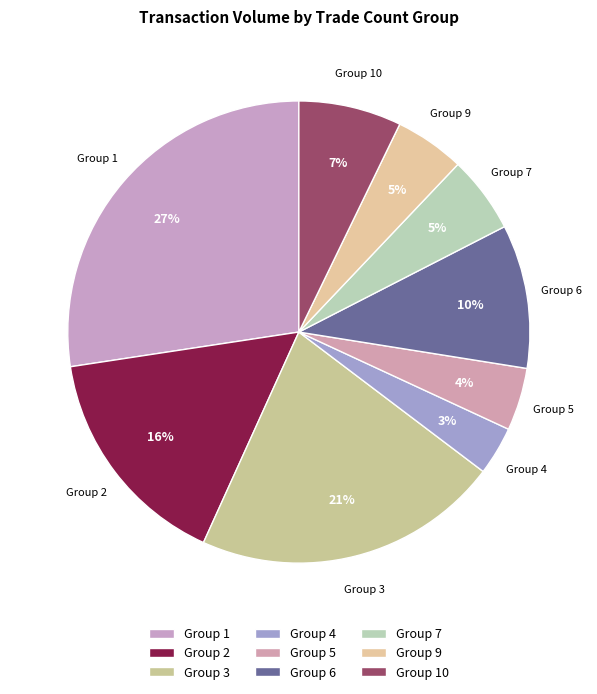

Count the number of slices in the pie.

9